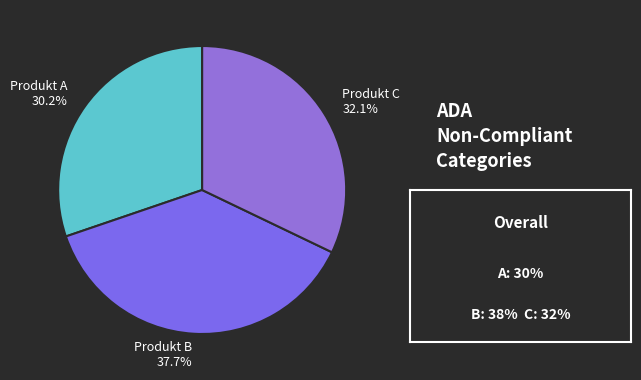

Do Produkt B and Produkt A together represent more than half of the pie?

Yes